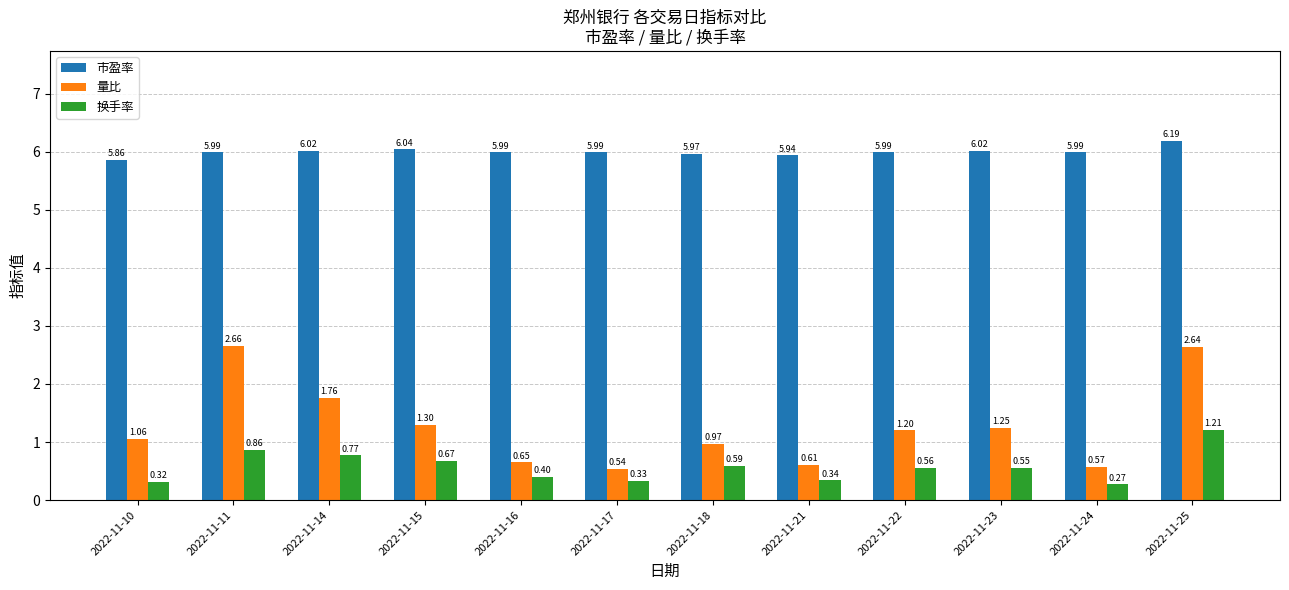

True or false: 换手率 has a value of 1.1 at 2022-11-15.

False